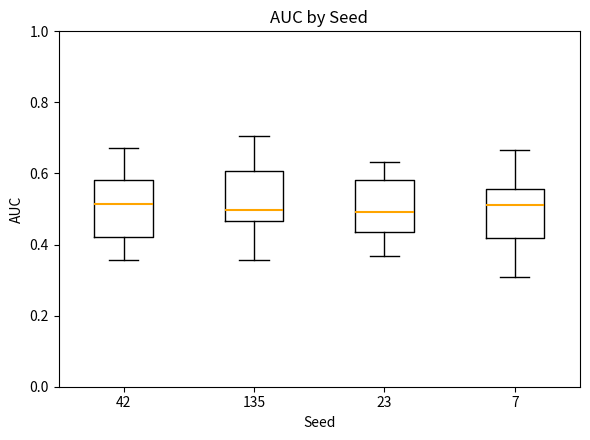

Reading left to right, transcribe this box plot: for each box, give where its median line is, the range the box spans, and where its two whiskers end, as read against the y-axis. The values are not printed on the chart, so give them approximately, as read against the axis.

42: median 0.52, box 0.42 to 0.58, whiskers 0.36 to 0.68
135: median 0.50, box 0.46 to 0.60, whiskers 0.36 to 0.70
23: median 0.50, box 0.44 to 0.58, whiskers 0.36 to 0.64
7: median 0.52, box 0.42 to 0.56, whiskers 0.30 to 0.66